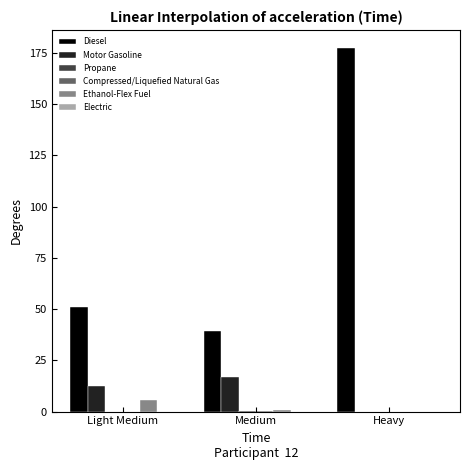

What is the sum of all Diesel values?

267.5